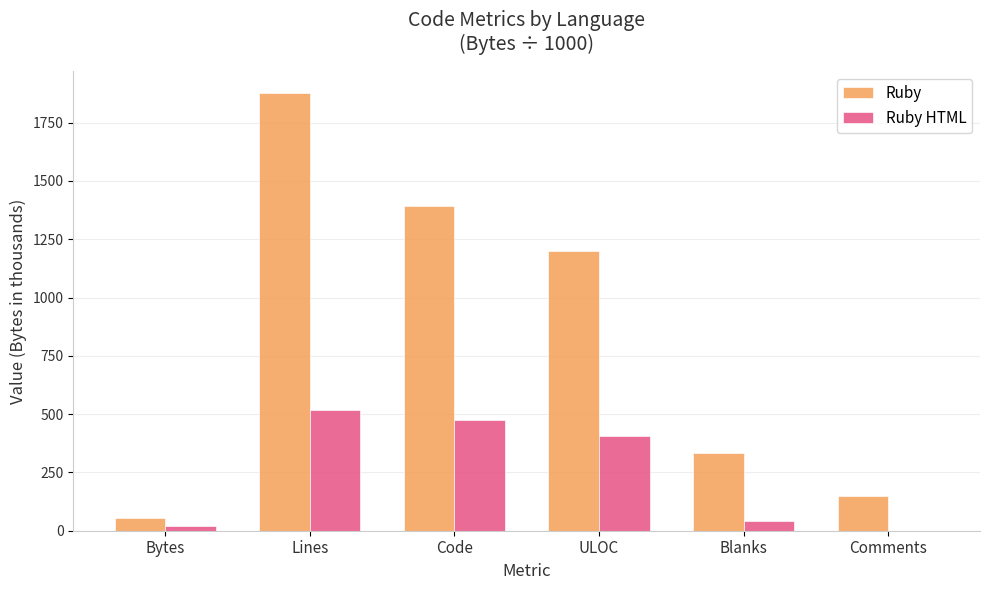

Is it true that Ruby equals 1394.0 at Code?

True